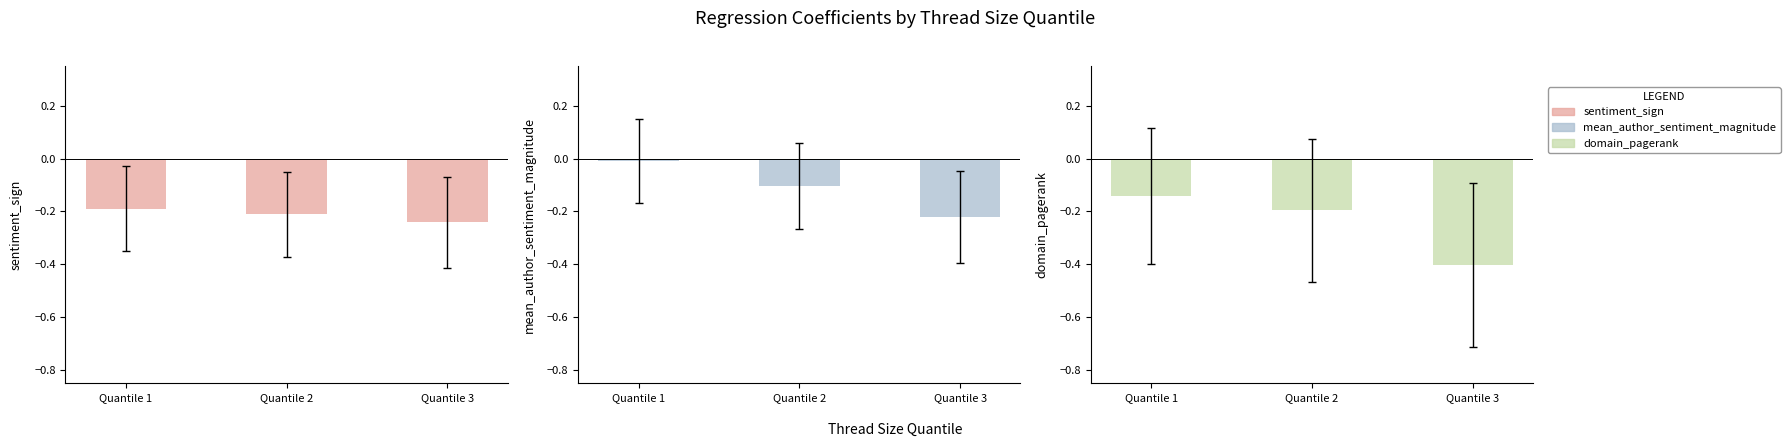

What are all the series names shown in the legend?

sentiment_sign, mean_author_sentiment_magnitude, domain_pagerank